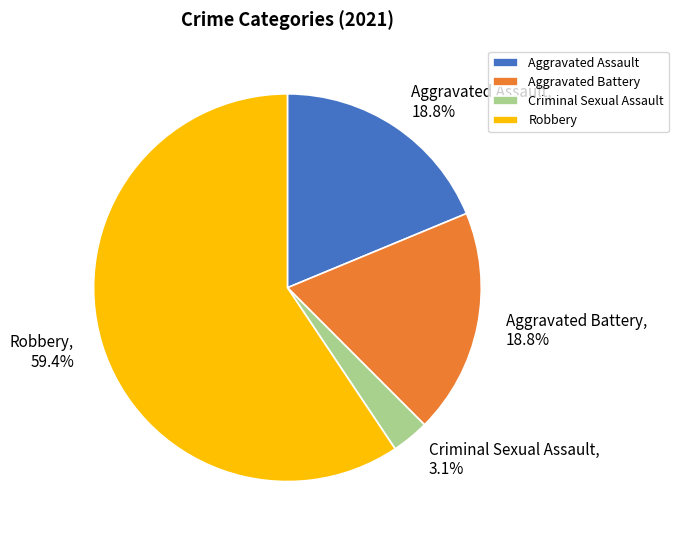

Approximately how many times larger is the value at Aggravated Assault compared to Aggravated Battery?

1.0